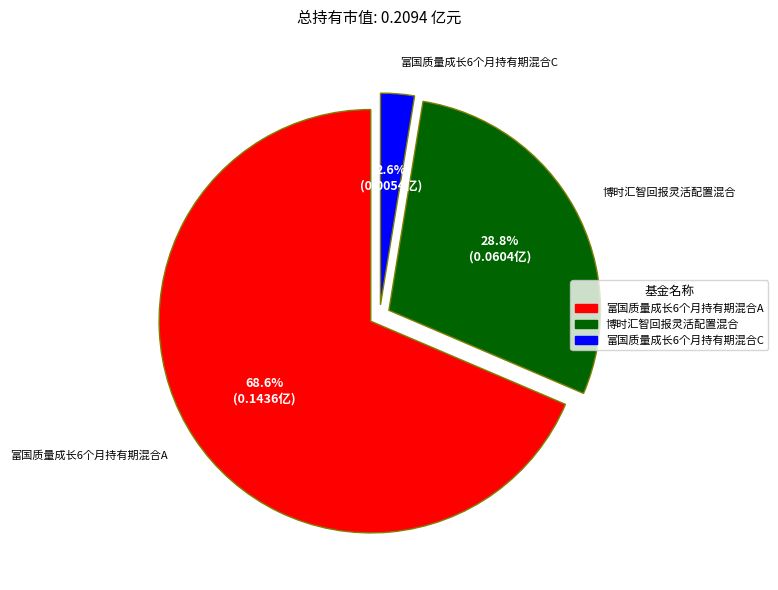

What is the largest slice in the pie chart?

富国质量成长6个月持有期混合A